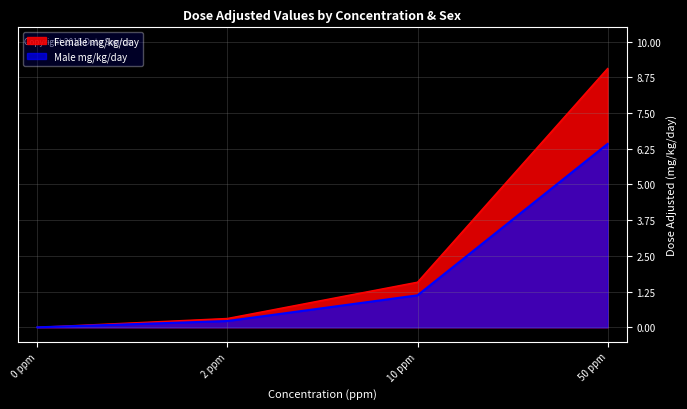

Reading left to right, what are all the values shown in this chart?

Female mg/kg/day: 0.0	0.3	1.6	9.1
Male mg/kg/day: 0.0	0.2	1.1	6.4